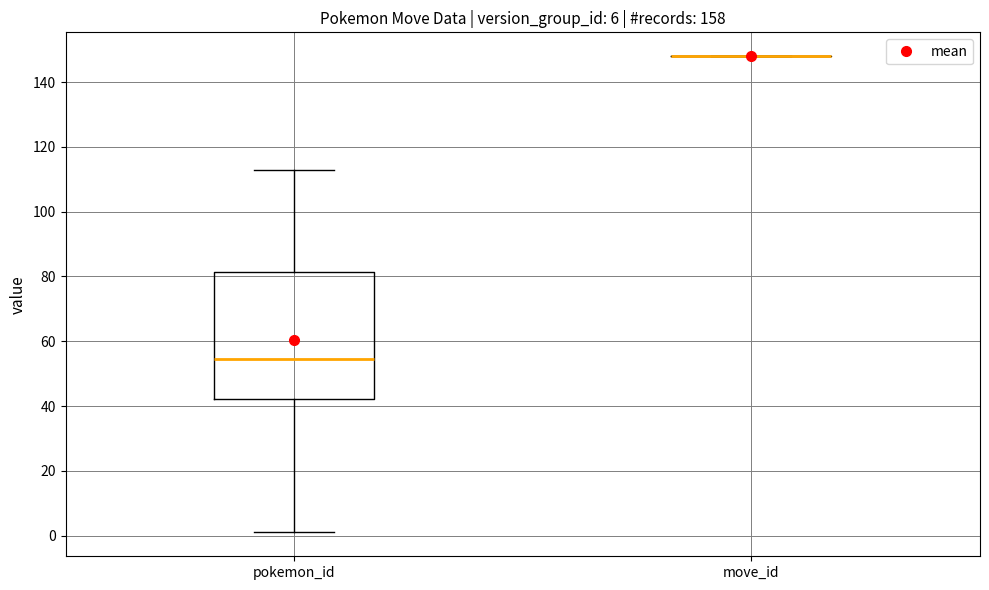

Reading left to right, read every box against the y-axis: the position of its median line, the range the box covers, and the ends of its whiskers. The values are not printed on the chart, so give them approximately, as read against the axis.

pokemon_id: median 54, box 42 to 82, whiskers 2 to 114
move_id: box collapsed to a line at 148, whiskers 148 to 148